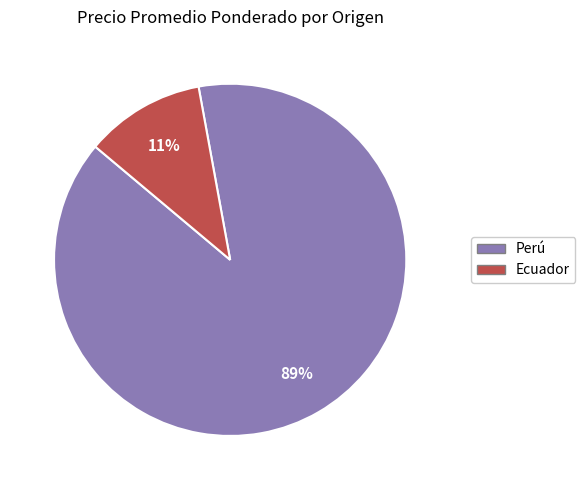

What is the smallest slice in the pie chart?

Ecuador